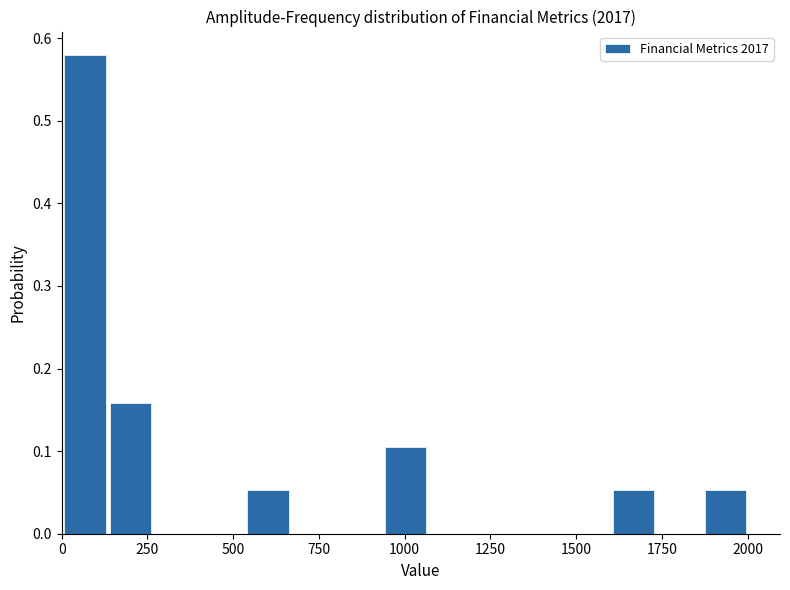

Read against the x-axis, roughly where is the centre of the tallest bar?

50